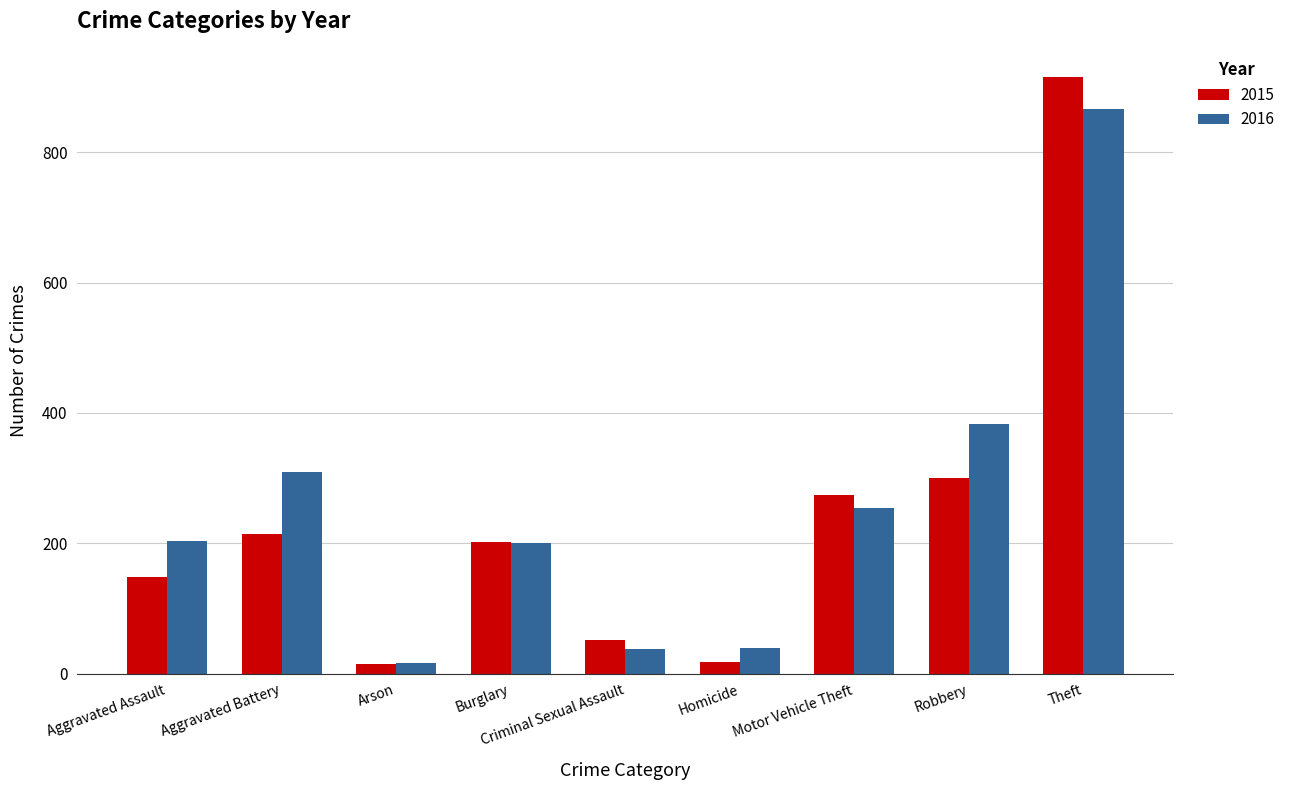

Where does the 2015 series first go above 202?

Aggravated Battery